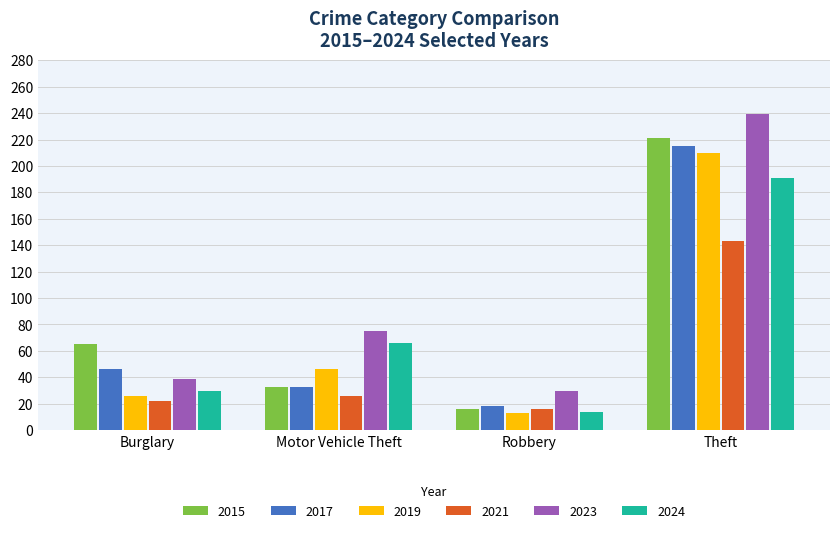

What value does the 2015 series have at Robbery, to the nearest 5?

15